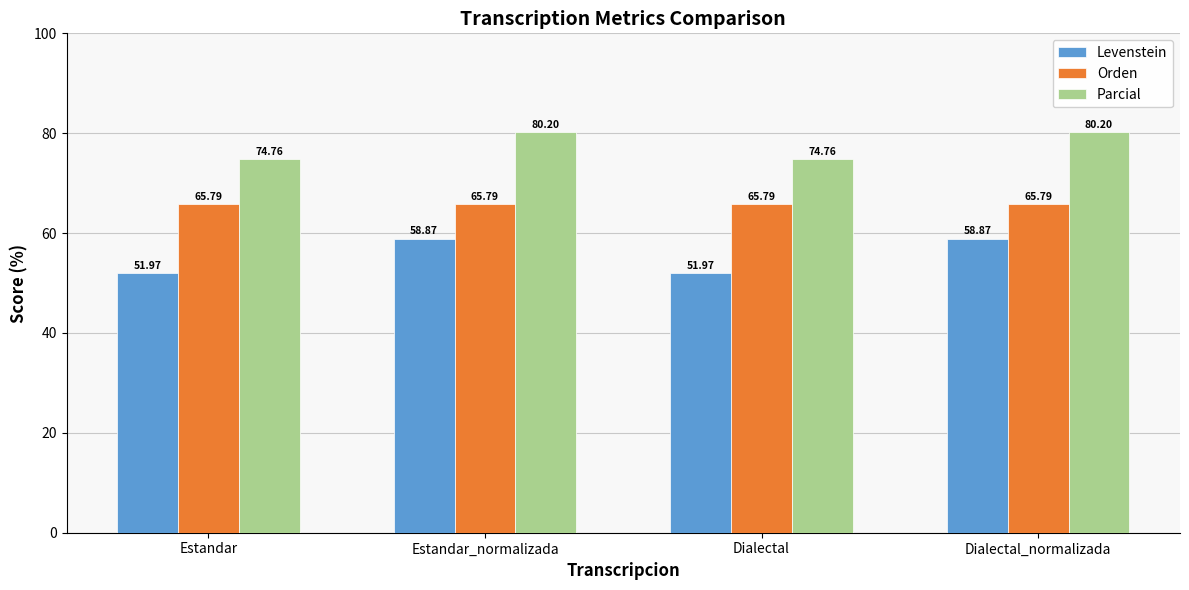

Which series has the largest total across all categories?

Parcial